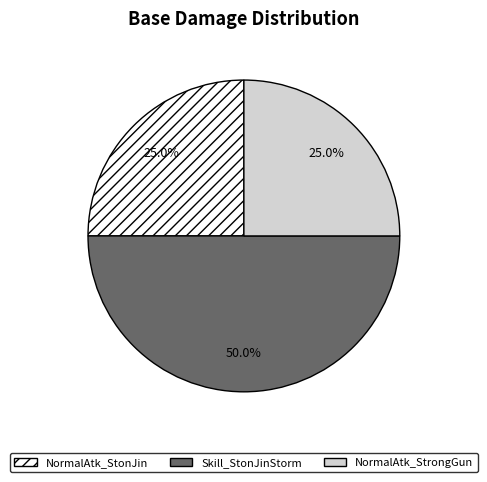

What is the largest slice in the pie chart?

Skill_StonJinStorm